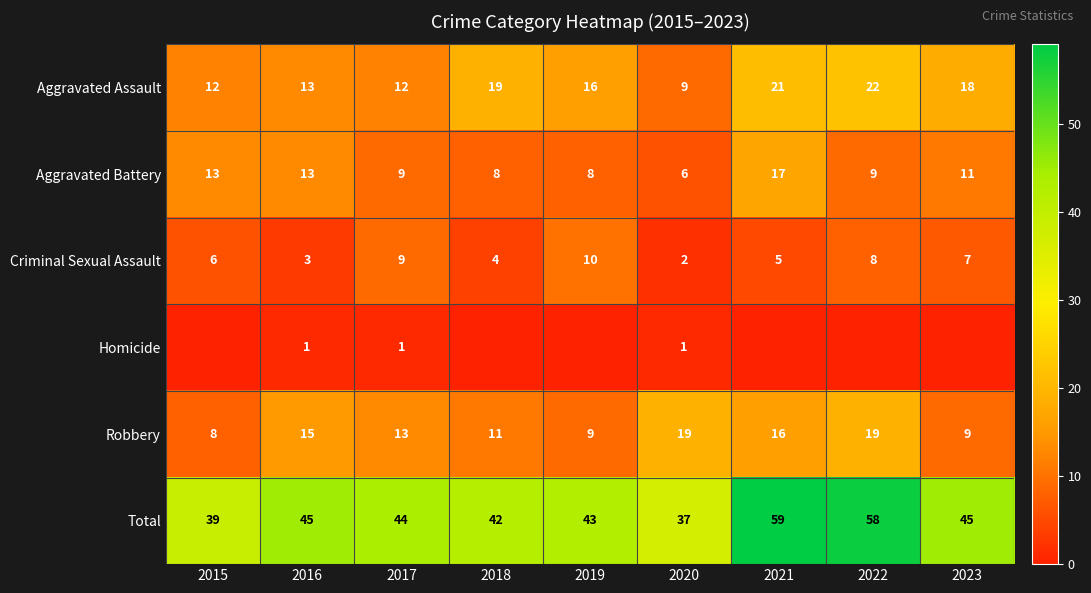

Is the value of Aggravated Assault at 2019 greater than the value of Criminal Sexual Assault at 2020?

Yes